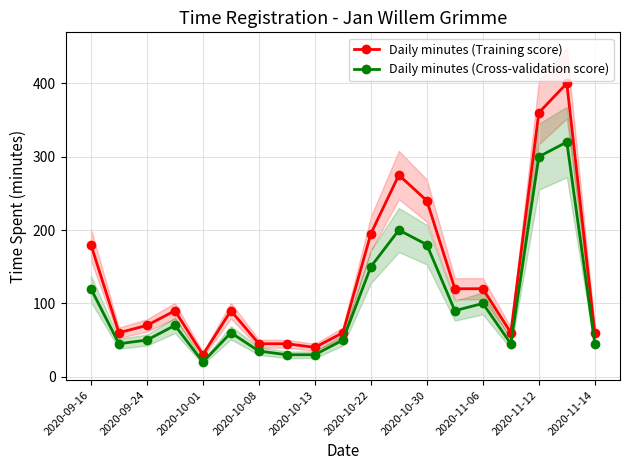

The Daily minutes (Cross-validation score) series shows 300 at 2020-11-12. True or false?

True